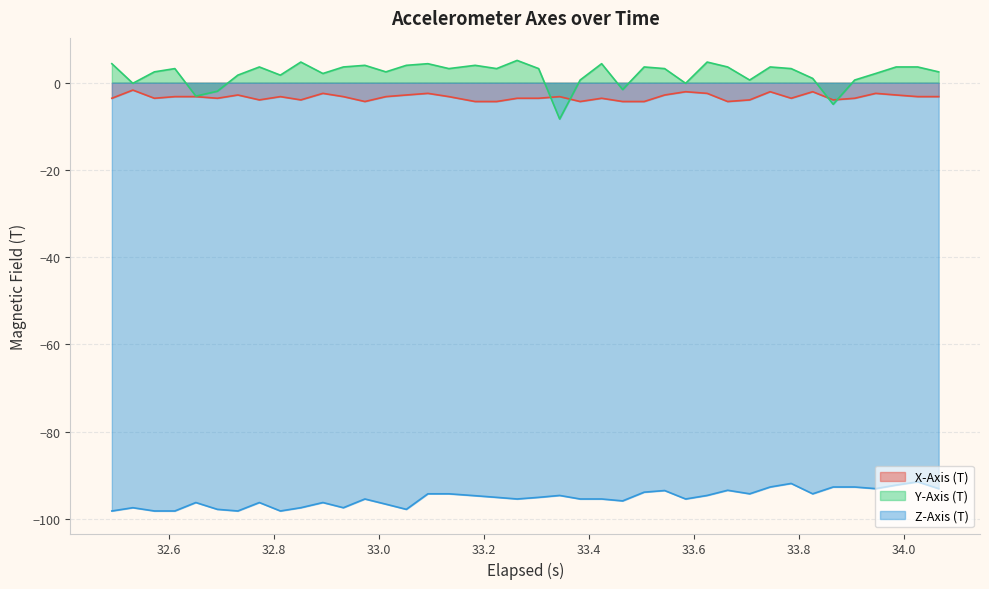

List the series in order of their peak value, highest first.

Y-Axis (T), X-Axis (T), Z-Axis (T)